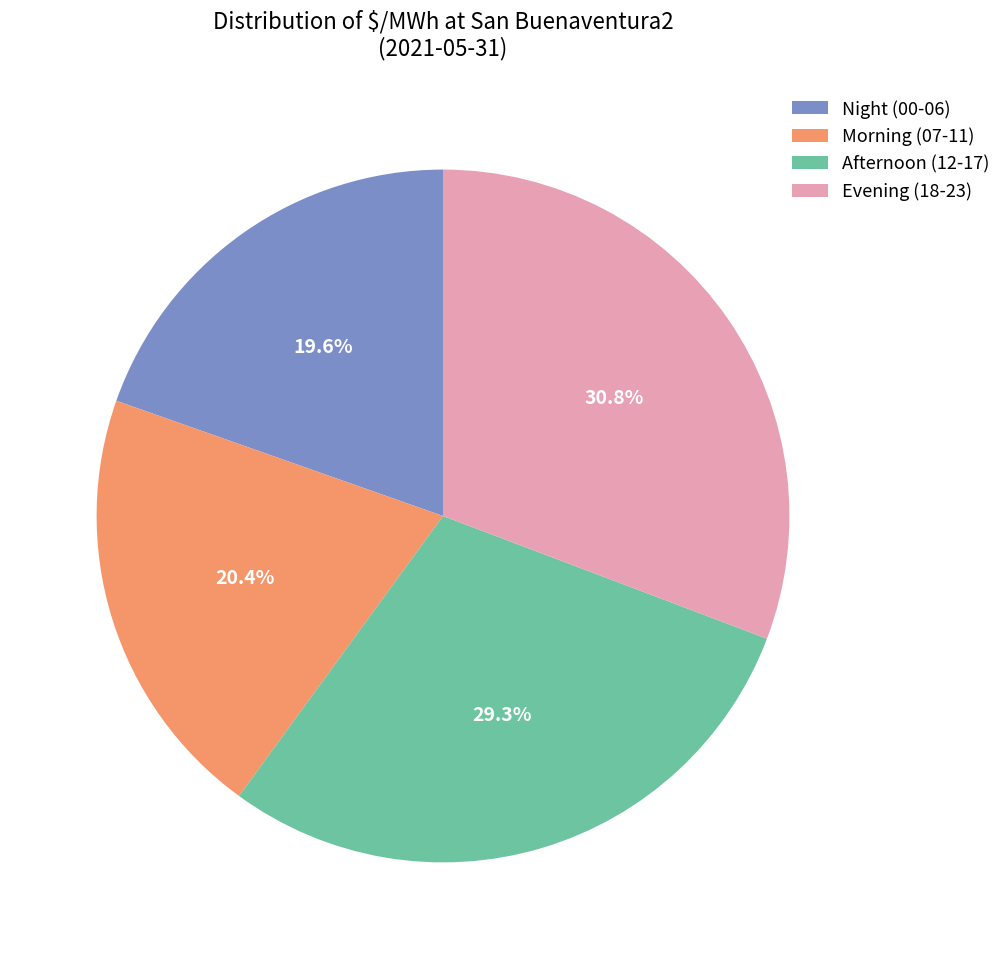

Do Morning (07-11) and Night (00-06) together represent more than half of the pie?

No